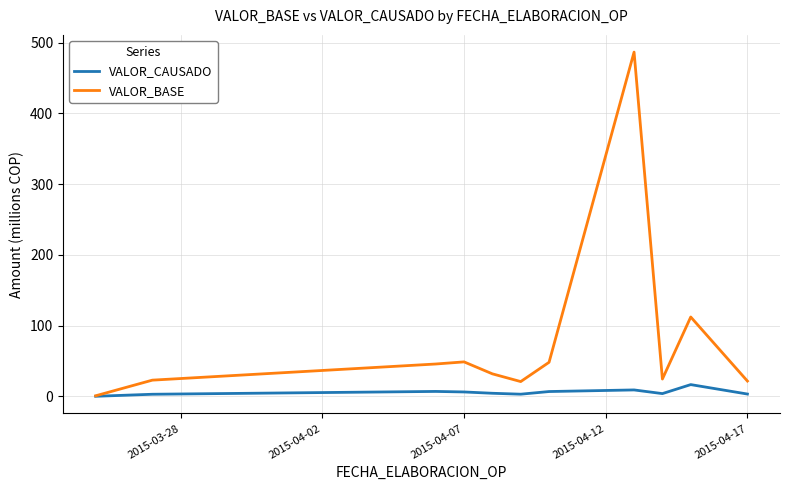

Which series has the widest spread of values?

VALOR_BASE